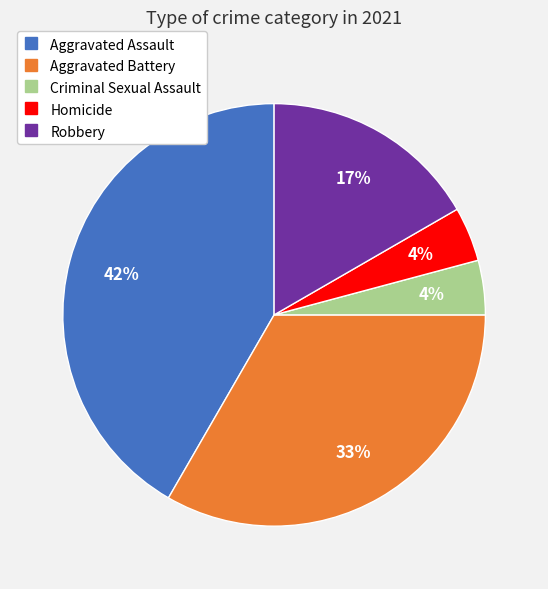

To the nearest percent, what is the combined percentage of Aggravated Battery and Aggravated Assault?

75%